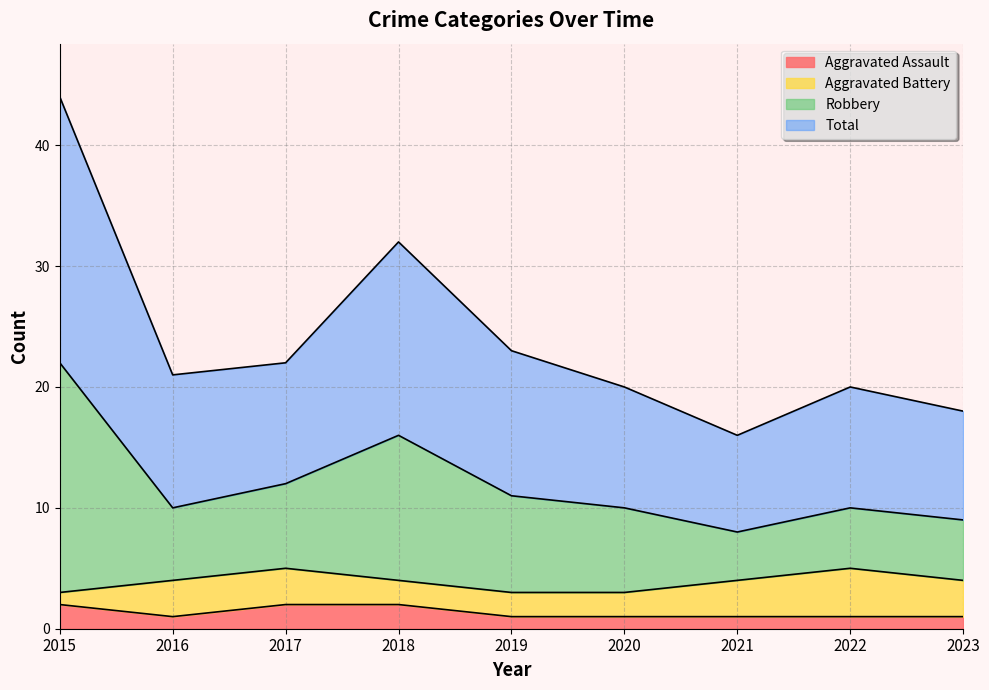

The value of Aggravated Assault at 2019 is 1. True or false?

True